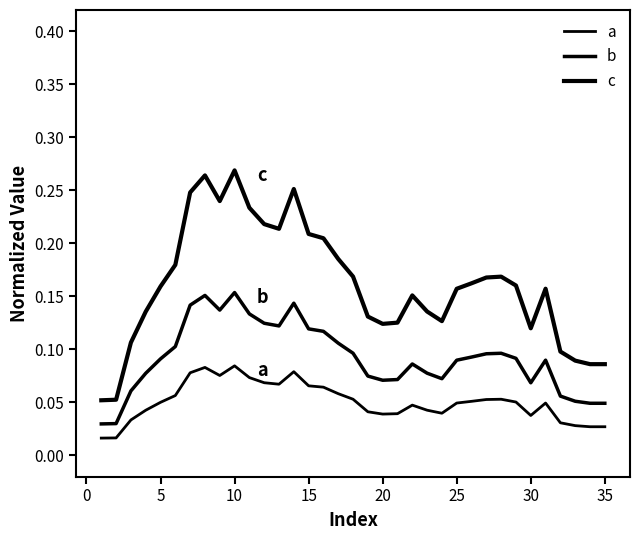

Is this an area chart (filled region under the line)?

No